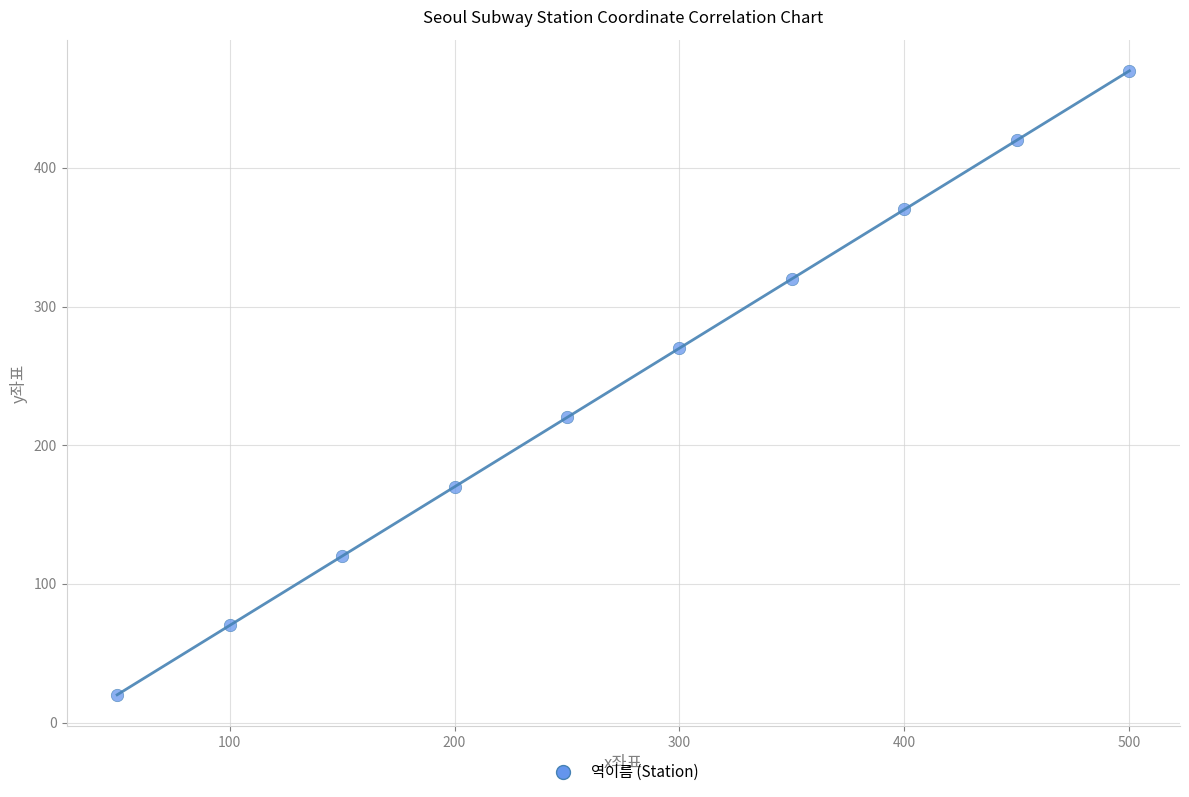

What is the range of Y values (max minus min)?

450